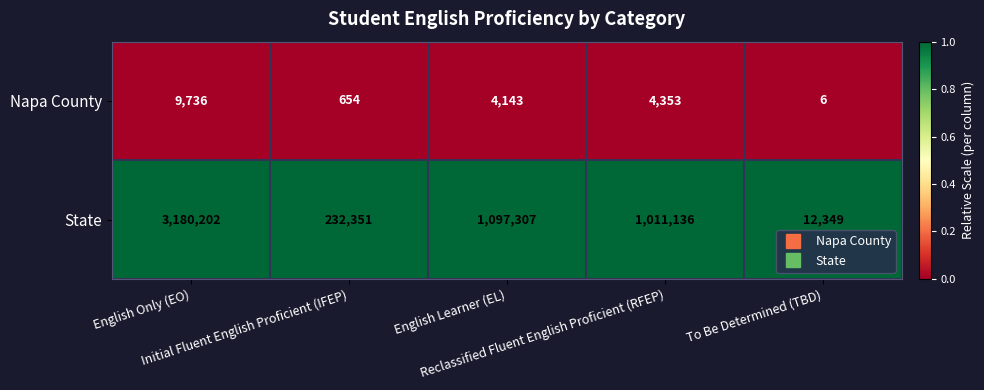

List the series in order of their peak value, lowest first.

Napa County, State